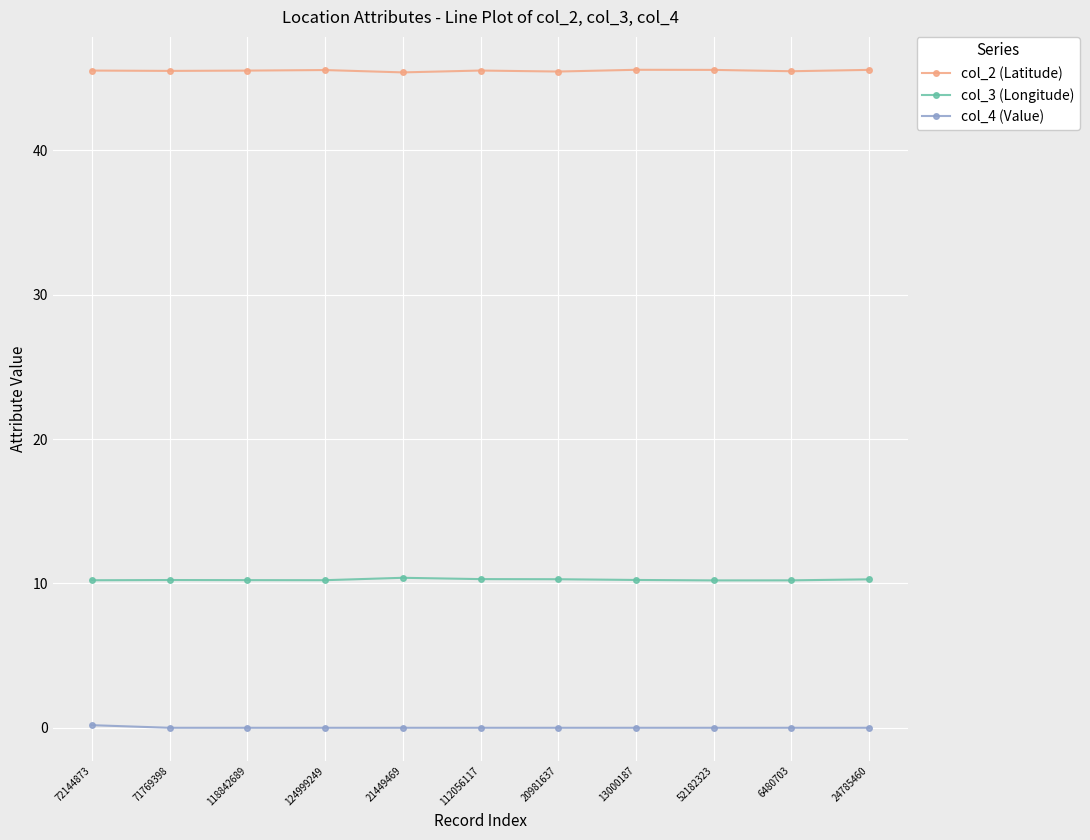

True or false: col_3 (Longitude) and col_2 (Latitude) cross at least once.

False